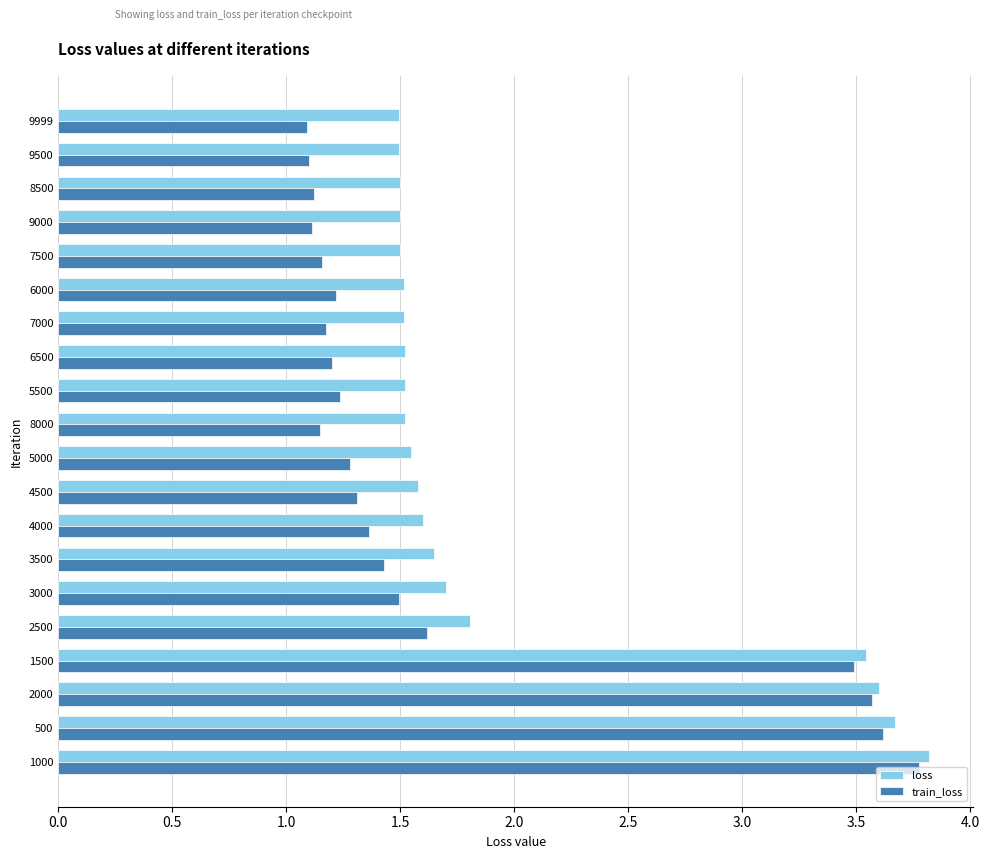

True or false: train_loss has a value of 4.8 at 2000.

False